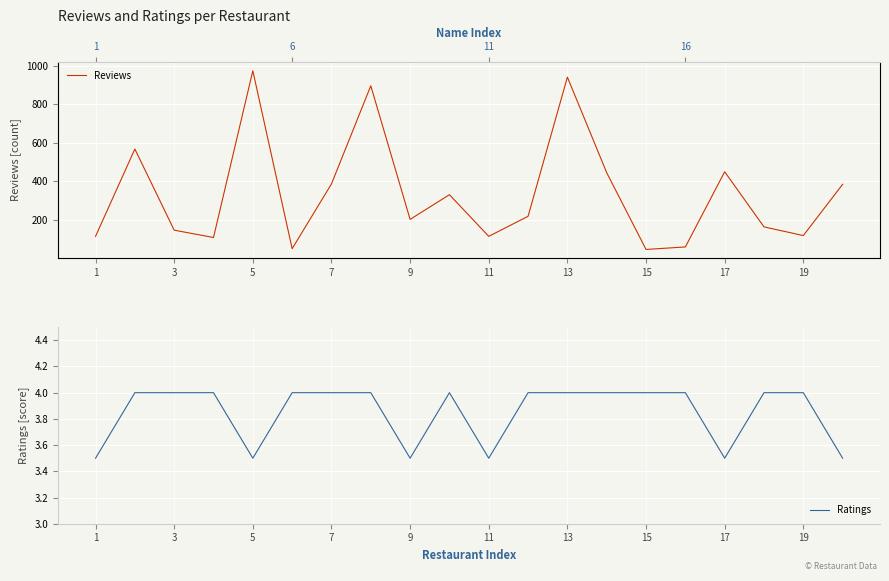

What is the highest value of the Ratings series?

4.0